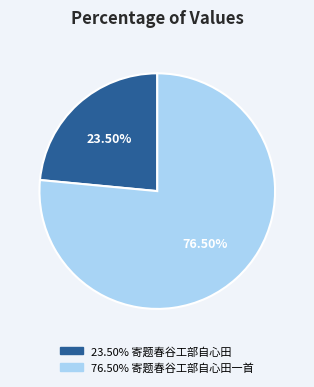

Is there a majority slice in this chart?

Yes